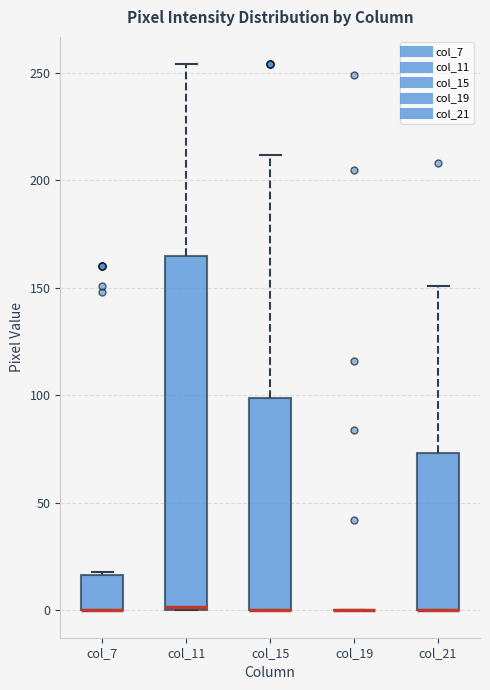

Reading left to right, read every box against the y-axis: the position of its median line, the range the box covers, and the ends of its whiskers. The values are not printed on the chart, so give them approximately, as read against the axis.

col_7: median 0 (drawn on the box's lower edge), box 0 to 15, whiskers 0 to 20
col_11: median 0, box 0 to 165, whiskers 0 to 255
col_15: median 0 (drawn on the box's lower edge), box 0 to 100, whiskers 0 to 210
col_19: box collapsed to a line at 0, whiskers 0 to 0
col_21: median 0 (drawn on the box's lower edge), box 0 to 75, whiskers 0 to 150